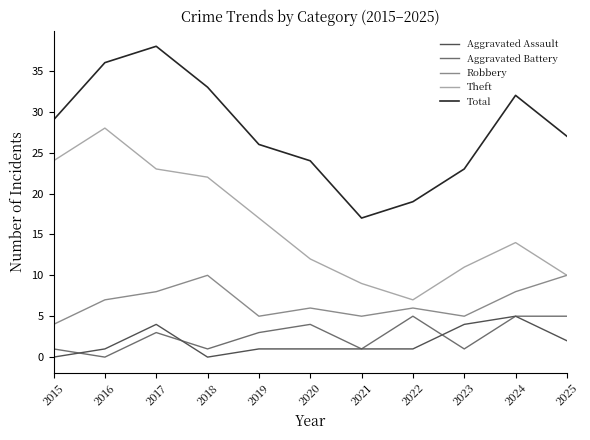

What is the total value across all series at 2020?

47